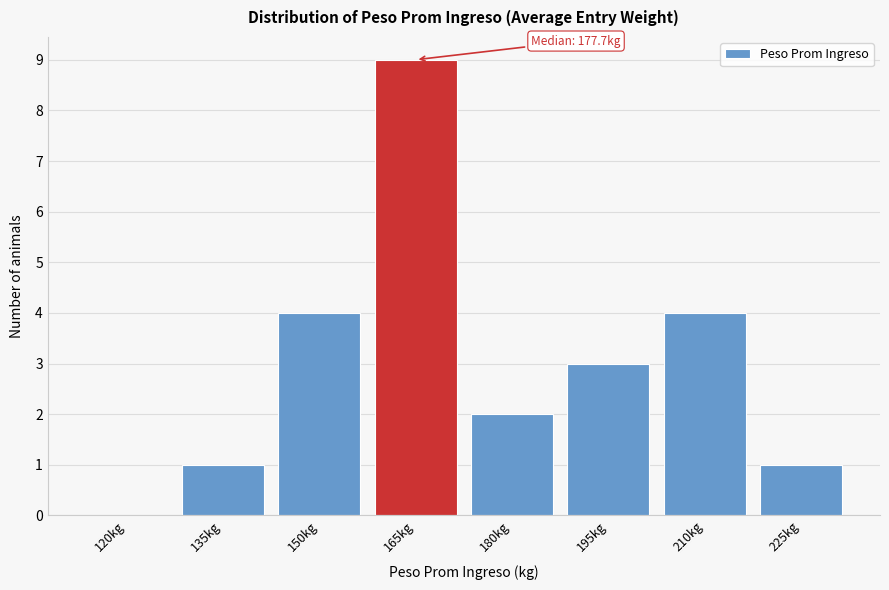

Reading left to right, transcribe all the data shown in this chart.

120kg=0	135kg=1	150kg=4	165kg=9	180kg=2	195kg=3	210kg=4	225kg=1